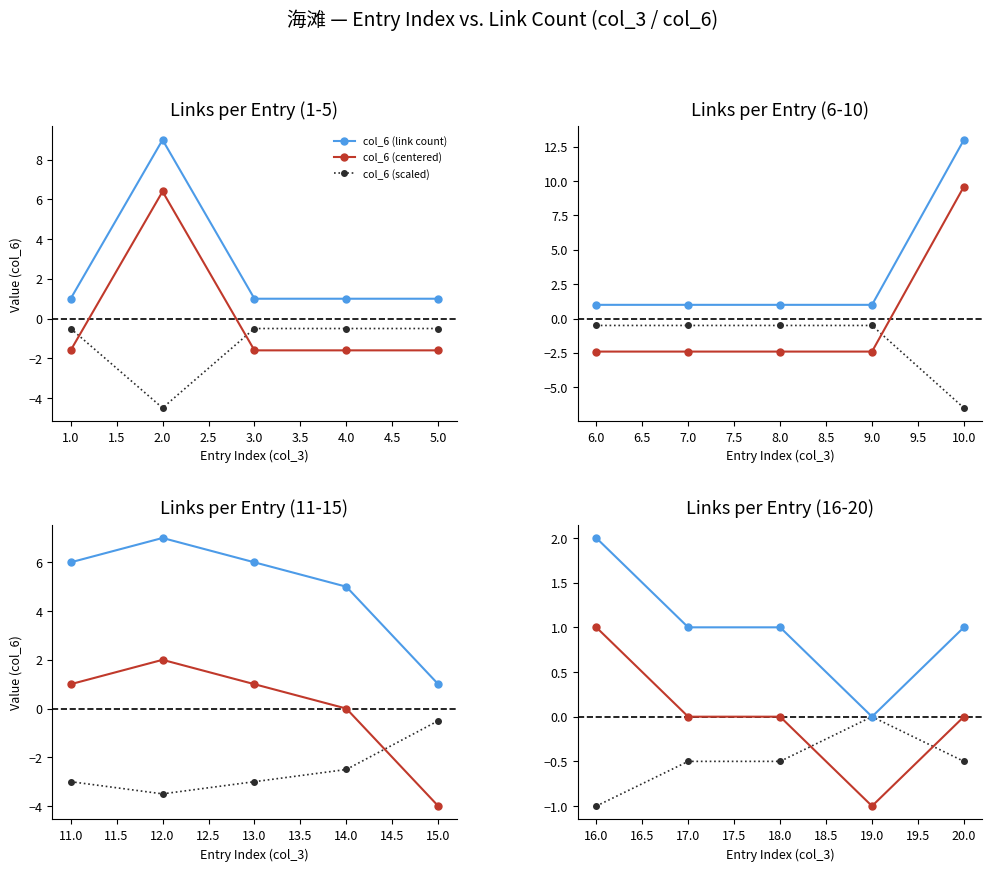

In col_6 (centered), how many points are lower than both neighbors (excluding endpoints)?

1